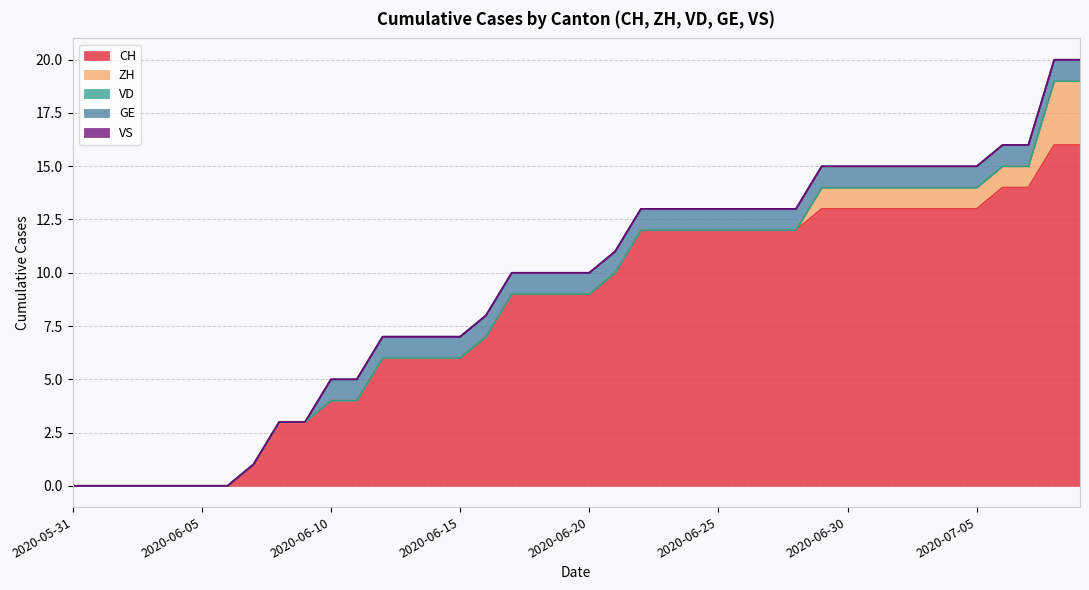

What is the maximum value shown in the chart?

16